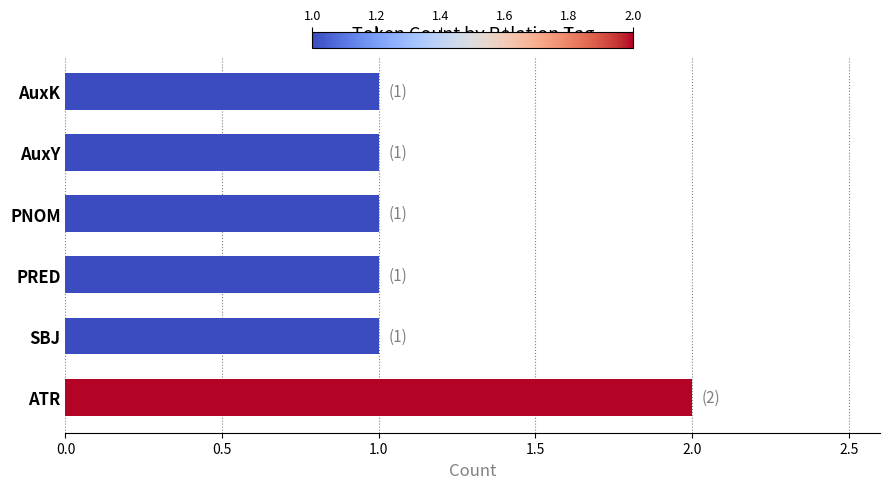

Approximately how many times larger is the value at ATR compared to PRED?

2.0